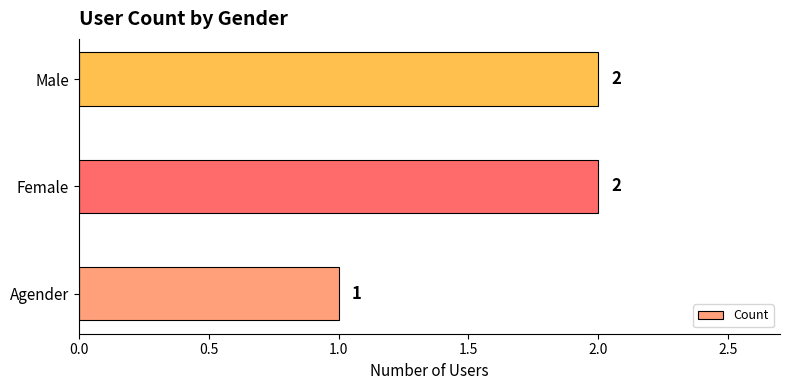

What is the sum of the values at Agender and Male?

3